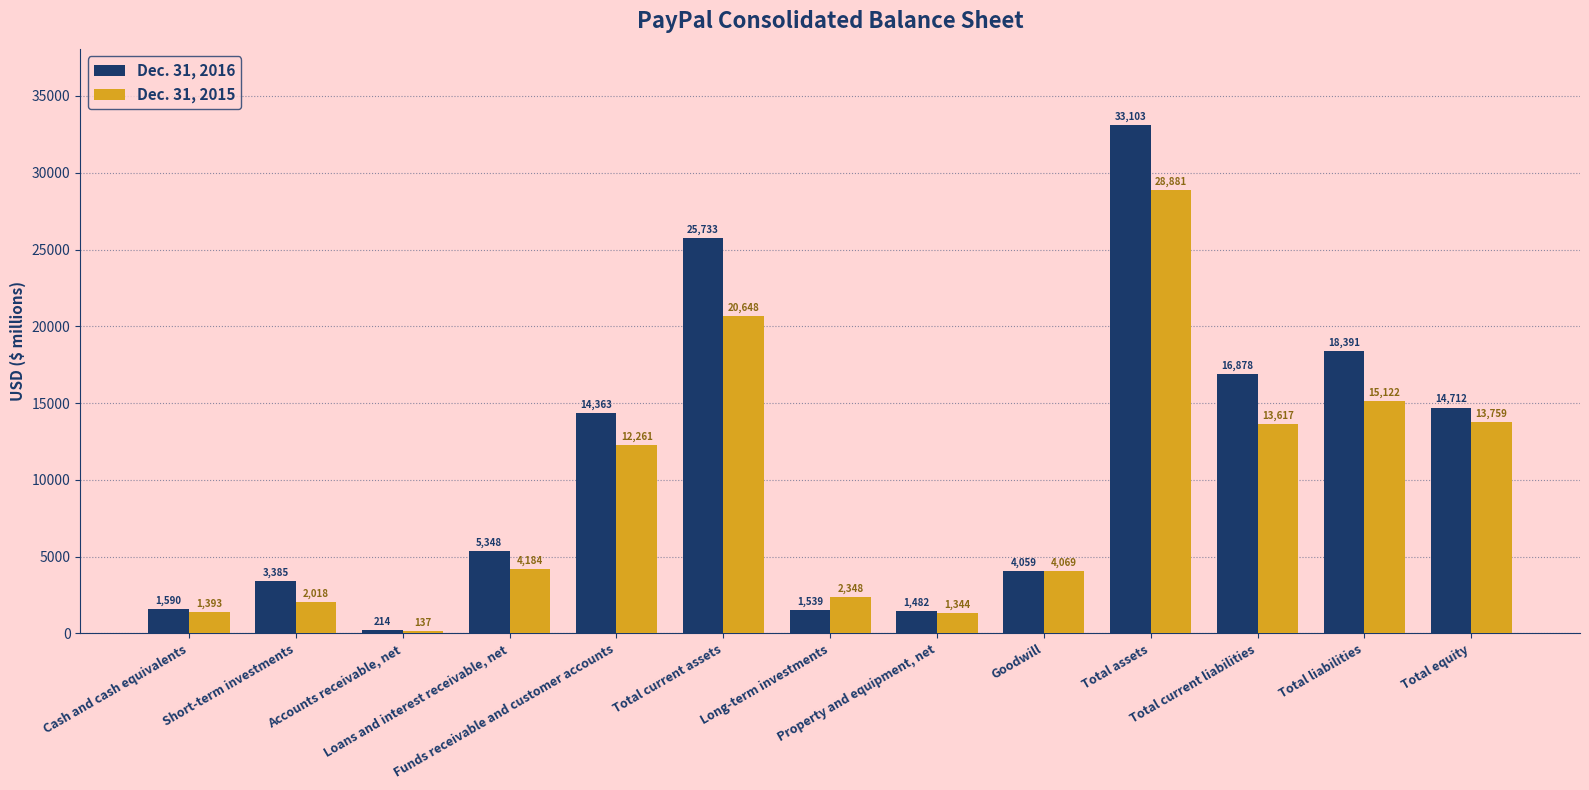

What is the minimum value for Dec. 31, 2016?

214